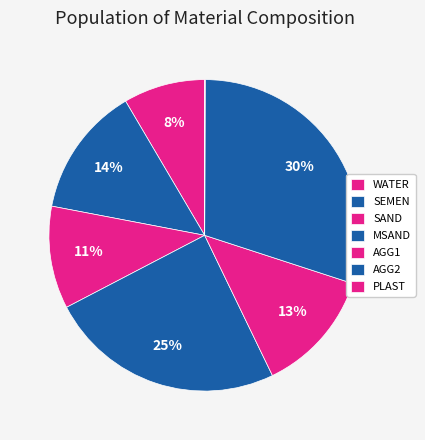

What is the ratio of the value at SEMEN to the value at SAND?

1.3